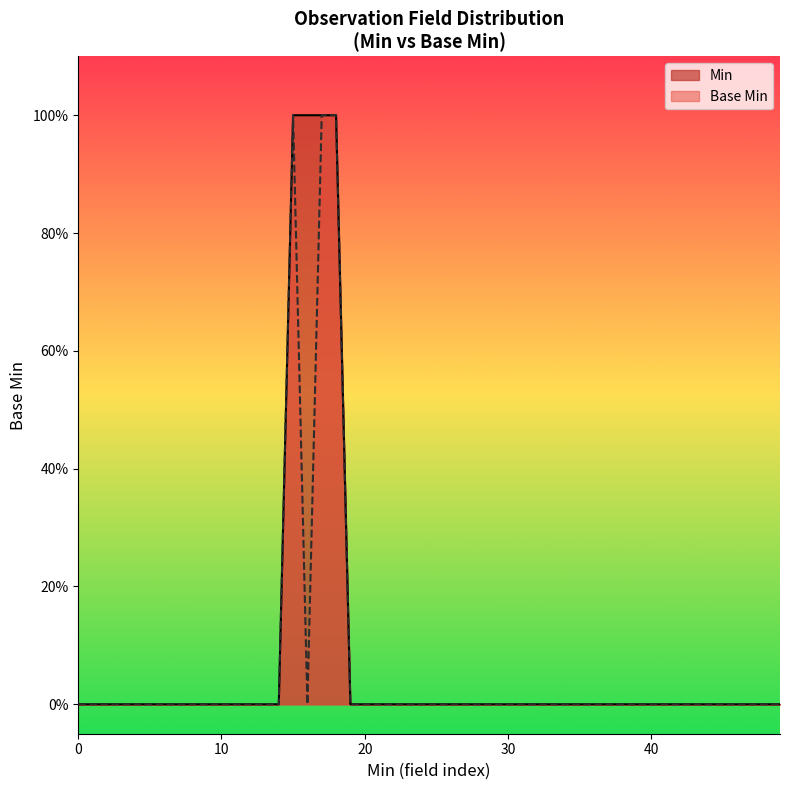

The chart shows a value of 0 at 0. True or false?

False